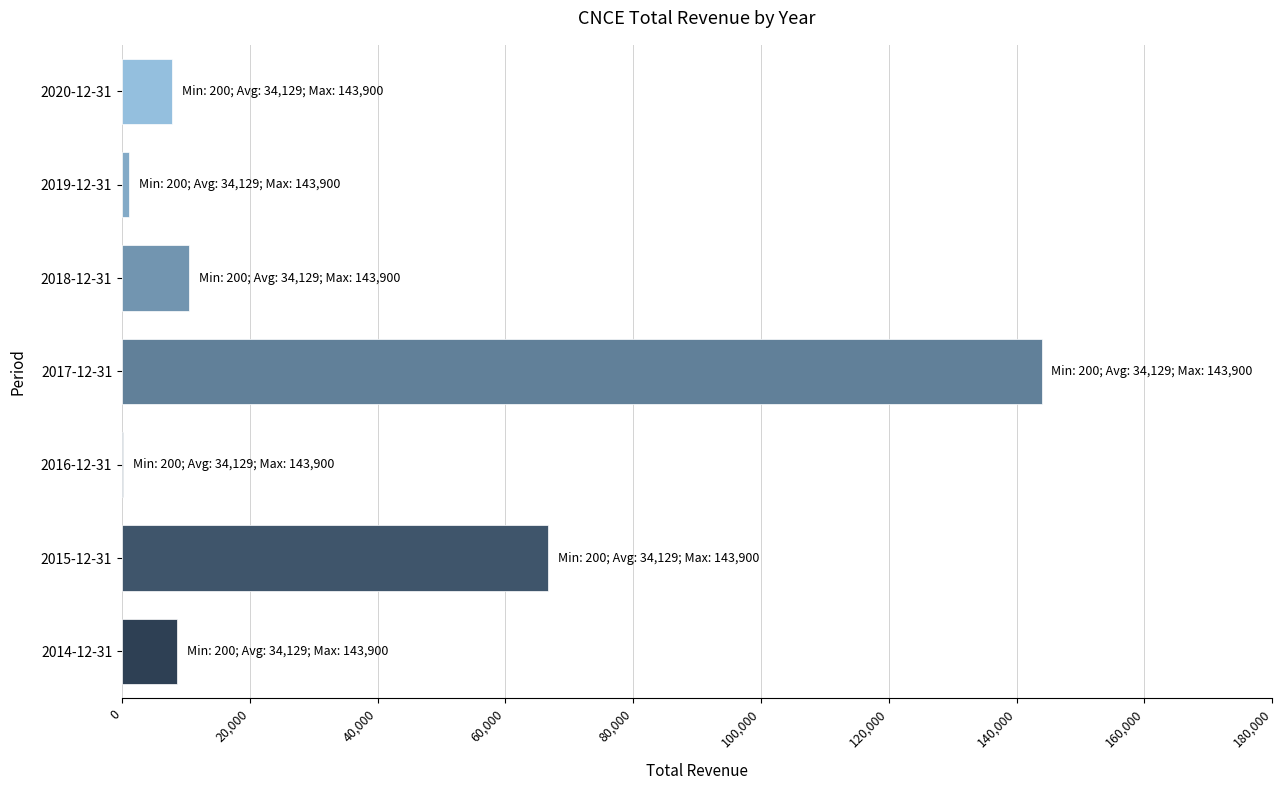

At which label is the value closest to 72050?

2015-12-31